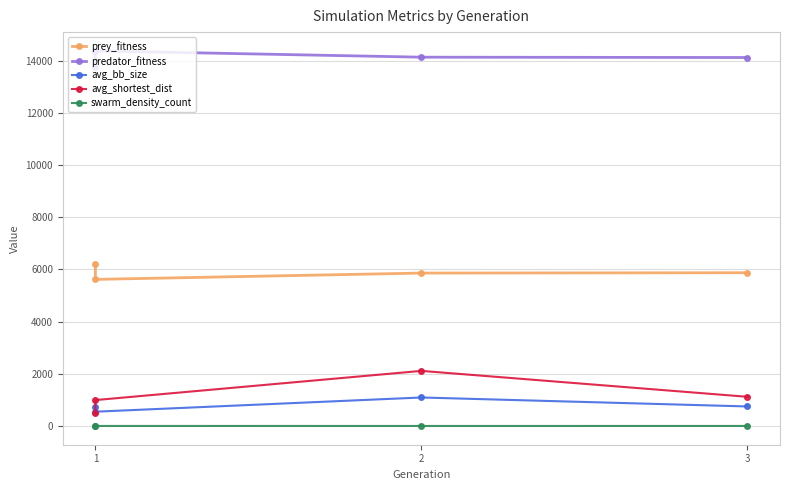

The prey_fitness series shows 6227.0 at 1. True or false?

True